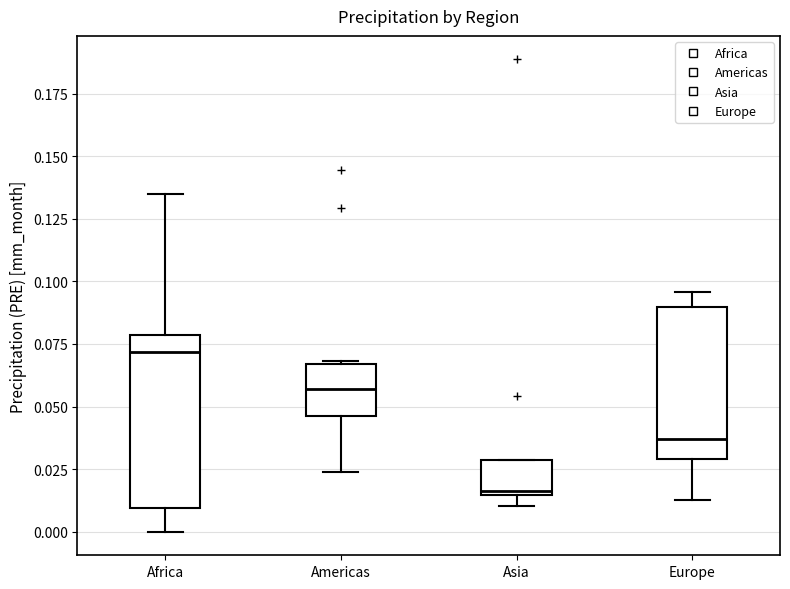

Reading left to right, transcribe this box plot: for each box, give where its median line is, the range the box spans, and where its two whiskers end, as read against the y-axis. The values are not printed on the chart, so give them approximately, as read against the axis.

Africa: median 0.070, box 0.010 to 0.080, whiskers 0.000 to 0.135
Americas: median 0.055, box 0.045 to 0.065, whiskers 0.025 to 0.070
Asia: median 0.015 (just above the box's lower edge), box 0.015 to 0.030, whiskers 0.010 to 0.030
Europe: median 0.035, box 0.030 to 0.090, whiskers 0.010 to 0.095